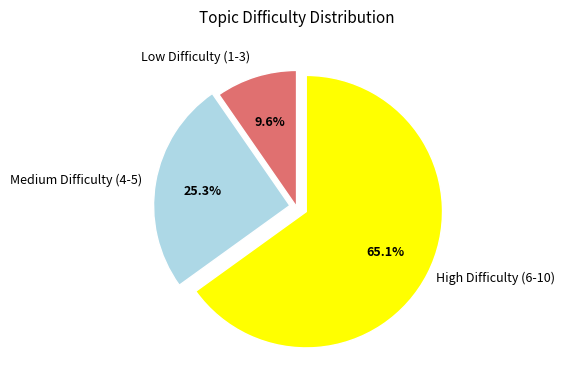

Count the number of slices in the pie.

3